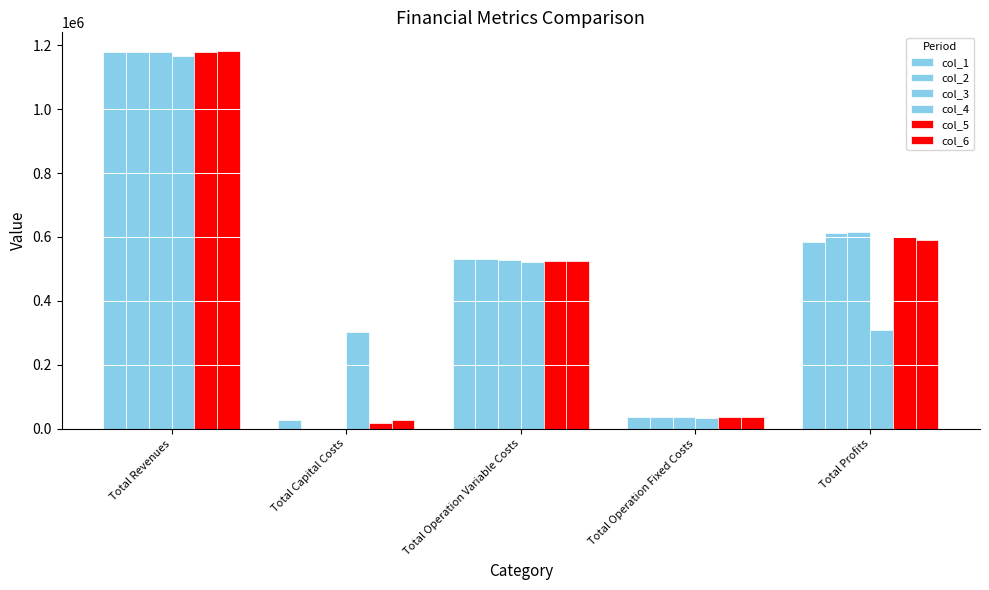

Count the number of categories in the chart.

5